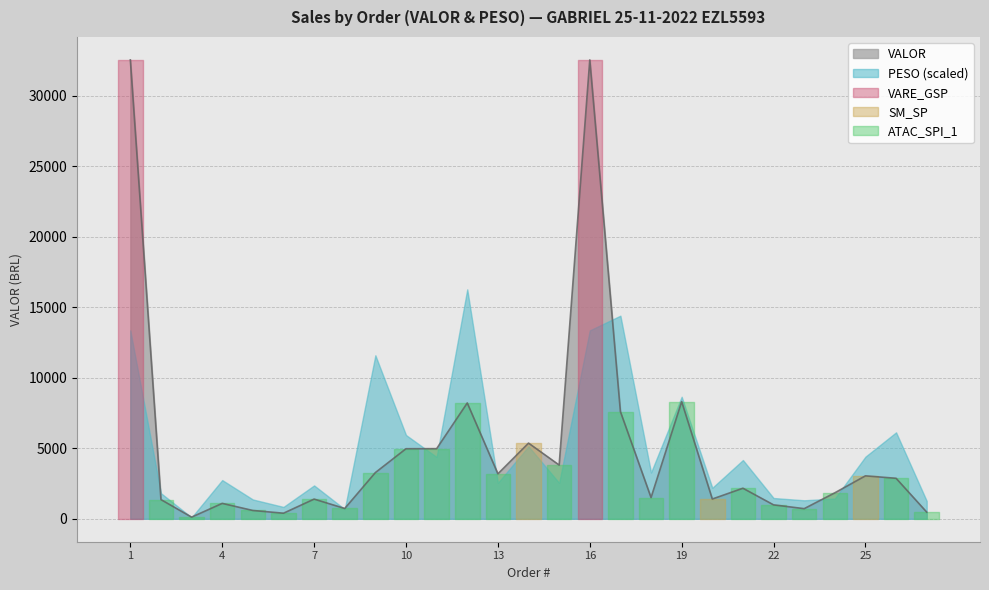

Which has a higher value, 12 or 24?

12